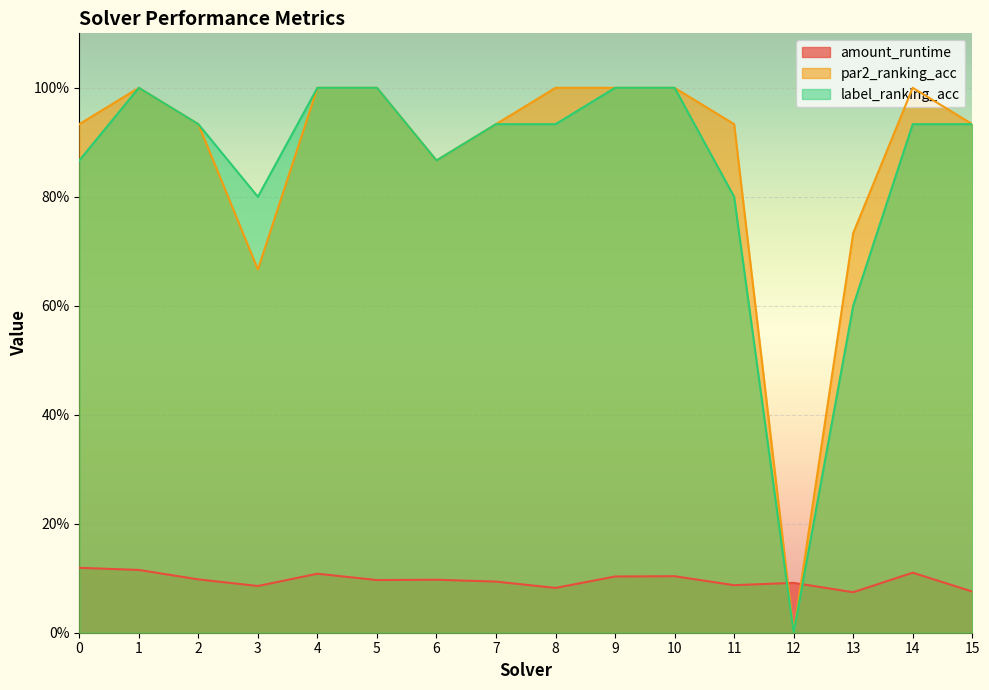

How many lines are shown in the chart?

3